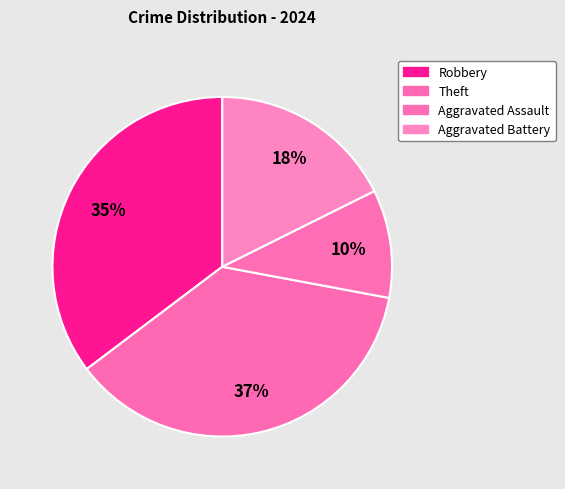

How many segments does this pie chart have?

4